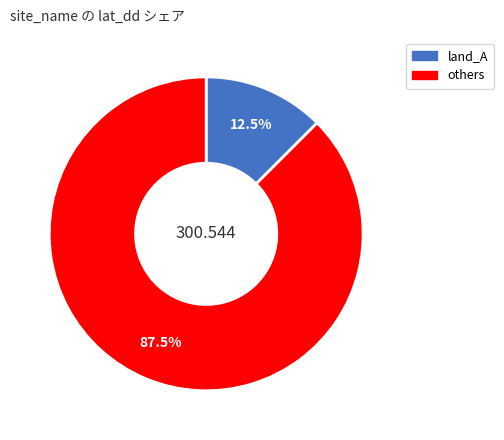

Does any single category account for the majority?

Yes